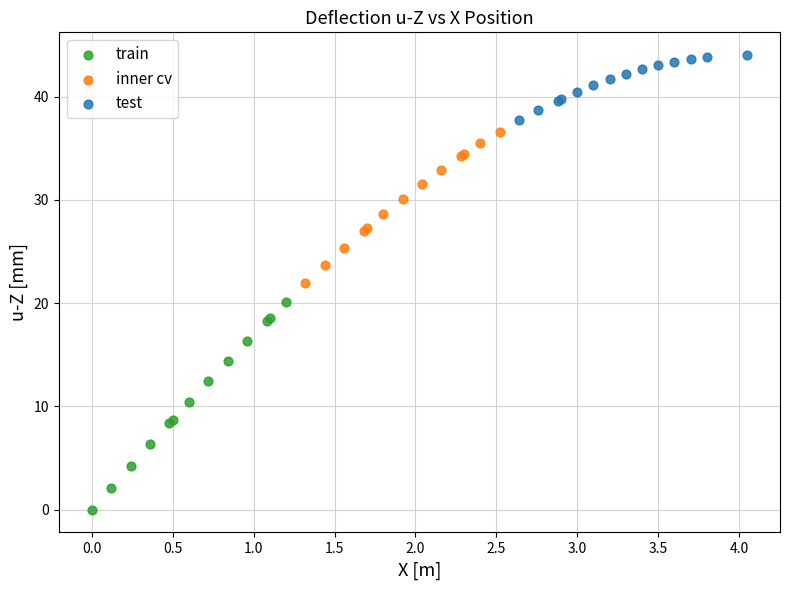

Which series has the largest Y range (max minus min)?

train